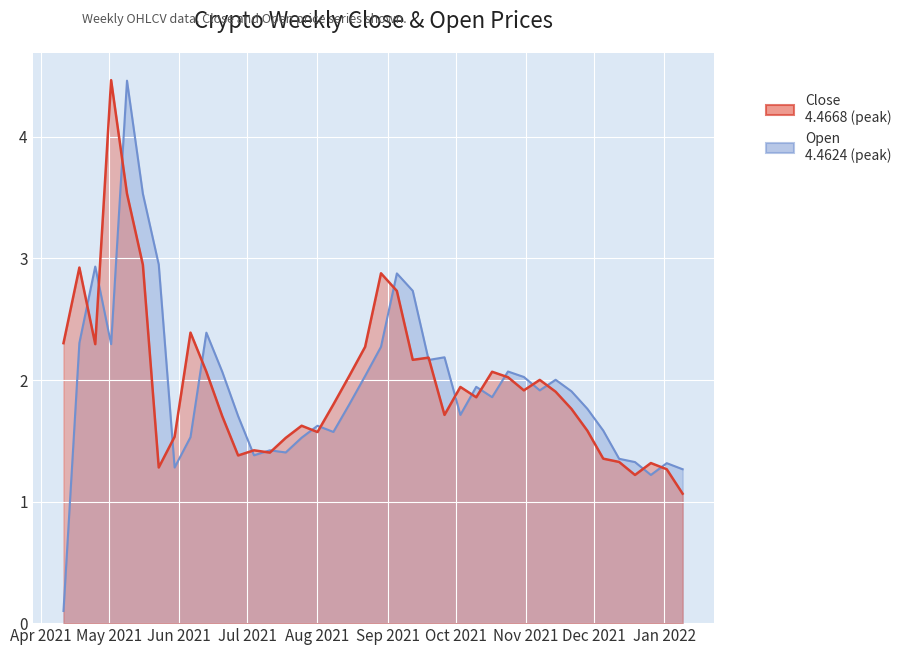

What value does the Close series have at 2021-07-11?

1.4